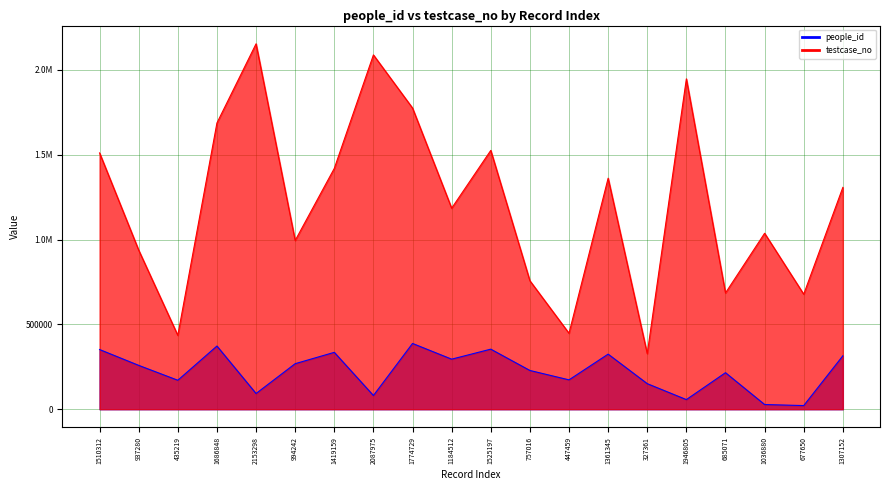

What is the label of the 14th point from the left?

1361345